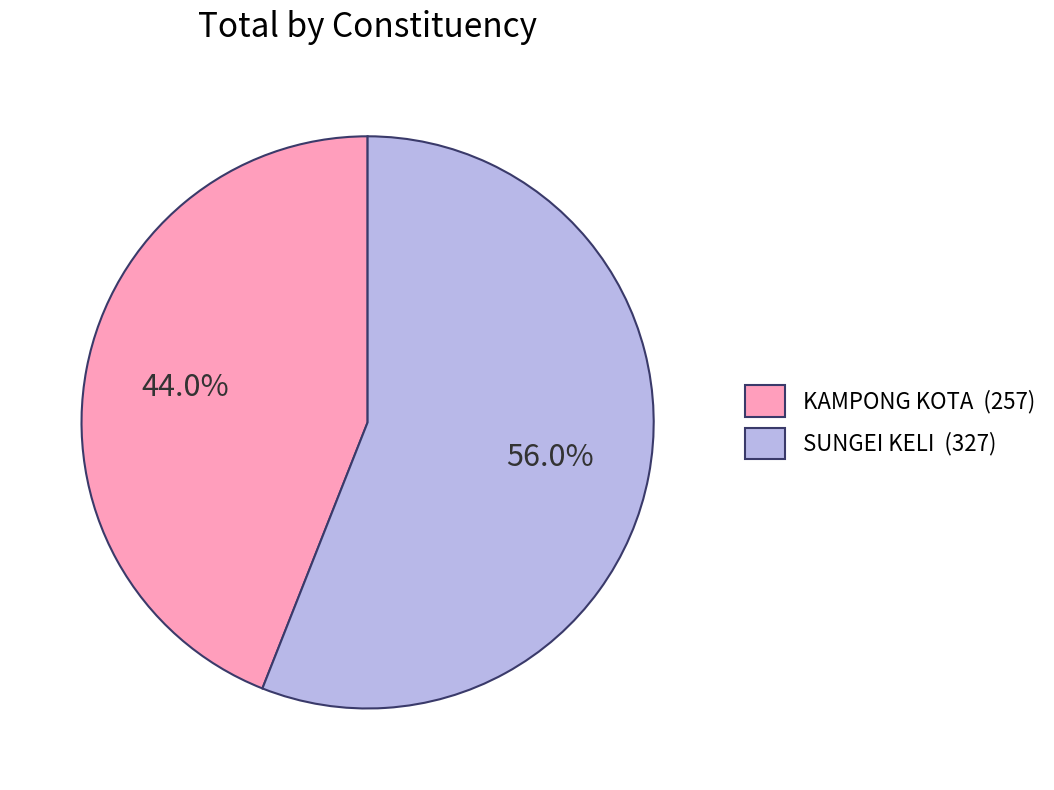

The SUNGEI KELI slice represents 56% of the pie. True or false?

True